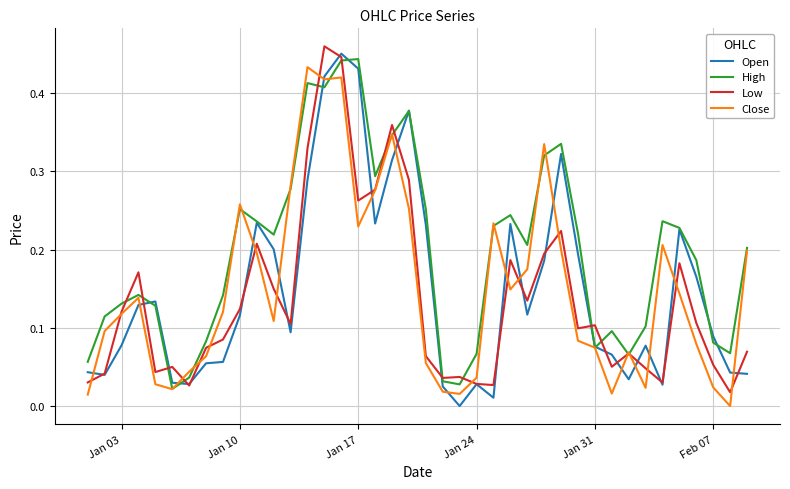

What is the maximum value shown in the chart?

0.5